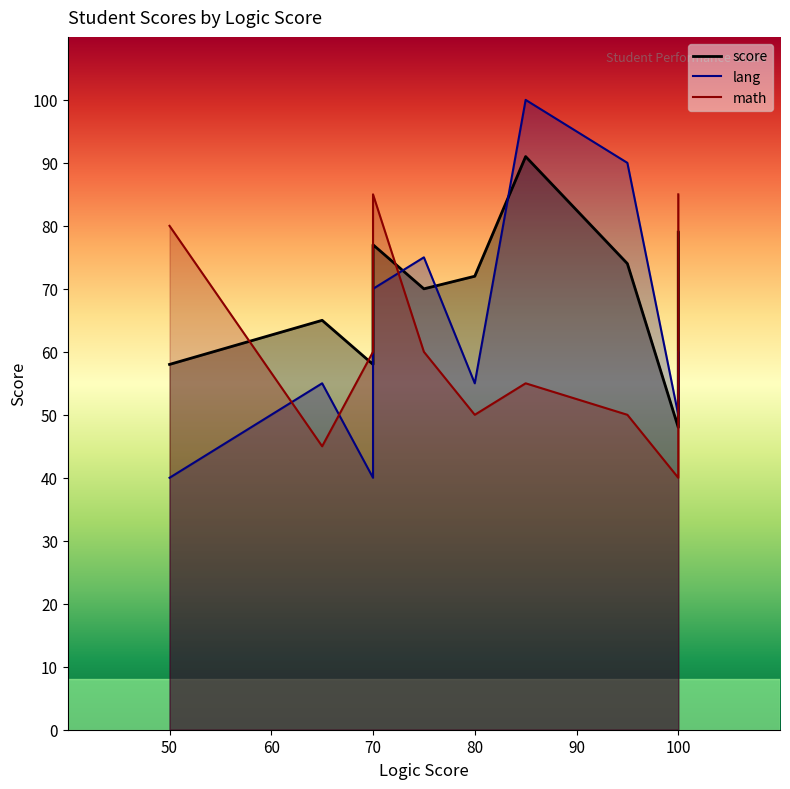

Is the value of math at 70 greater than the value of score at 80?

No